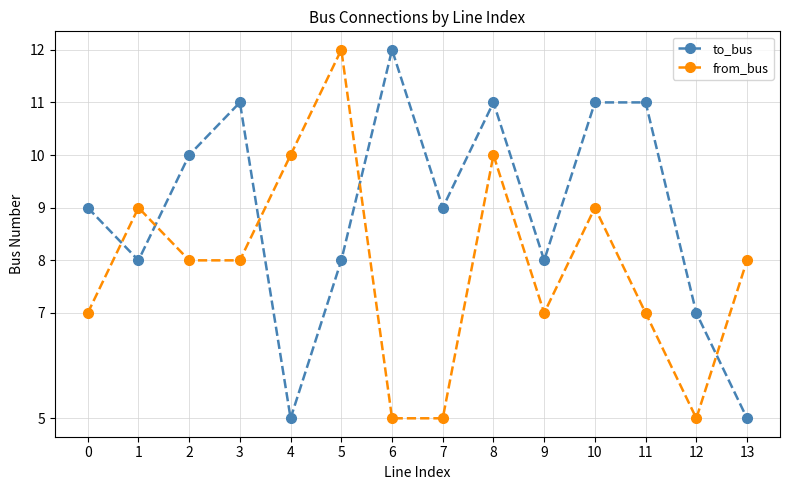

What is the lowest value of the to_bus series?

5